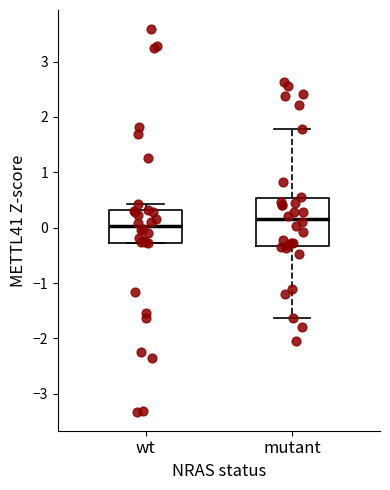

Reading left to right, read every box against the y-axis: the position of its median line, the range the box covers, and the ends of its whiskers. The values are not printed on the chart, so give them approximately, as read against the axis.

wt: median 0.0, box -0.3 to 0.3, whiskers -0.3 to 0.4
mutant: median 0.2, box -0.3 to 0.5, whiskers -1.6 to 1.8